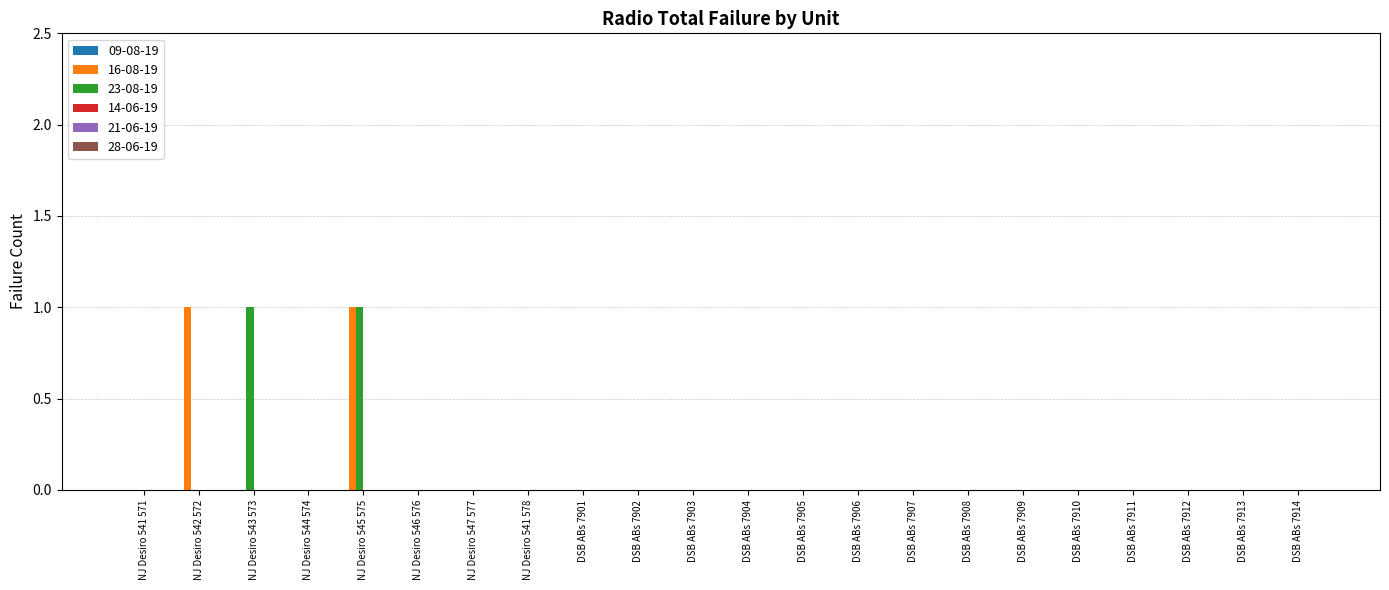

What is the greatest value displayed?

1